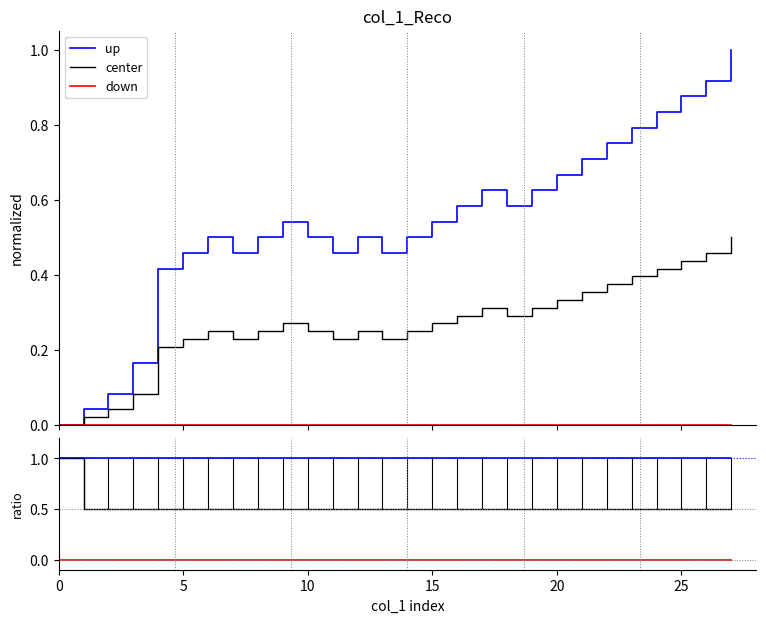

Count the center values in the range 0 to 1.

28